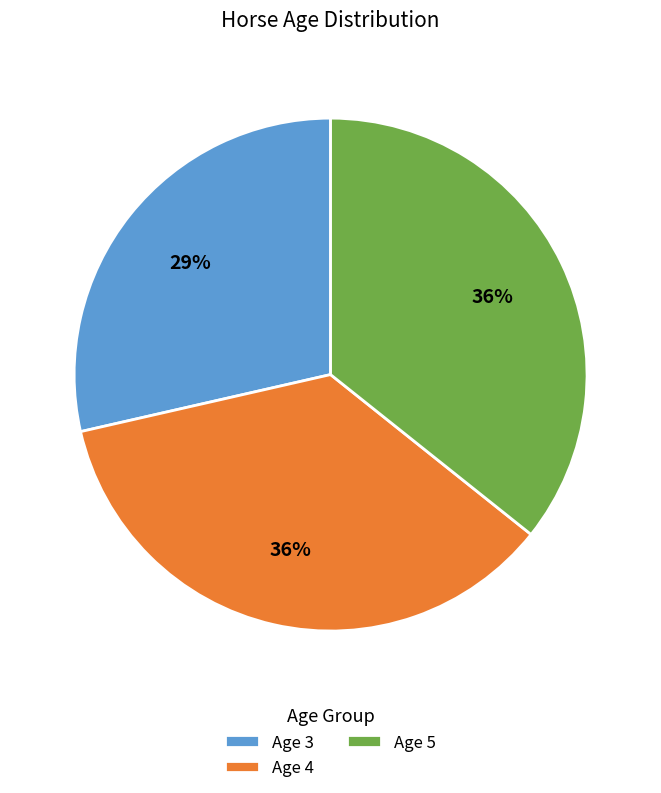

Is the sum of Age 3 and Age 5 greater than half?

Yes